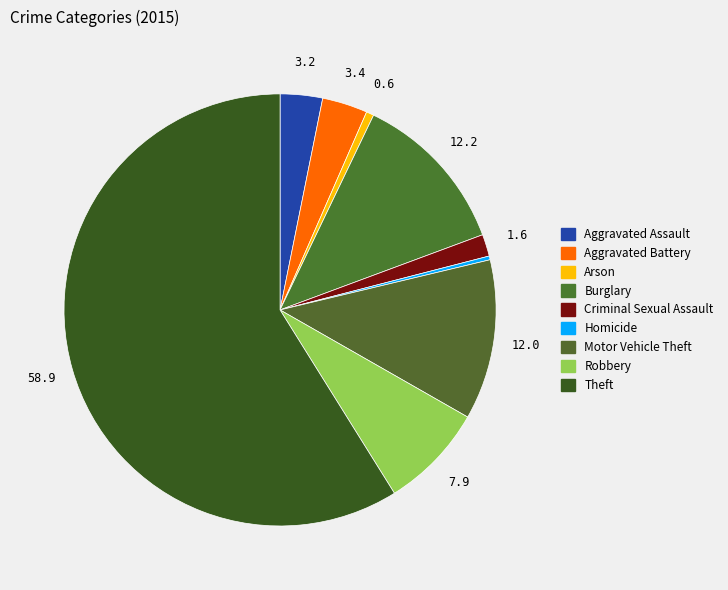

Does any single category account for the majority?

Yes